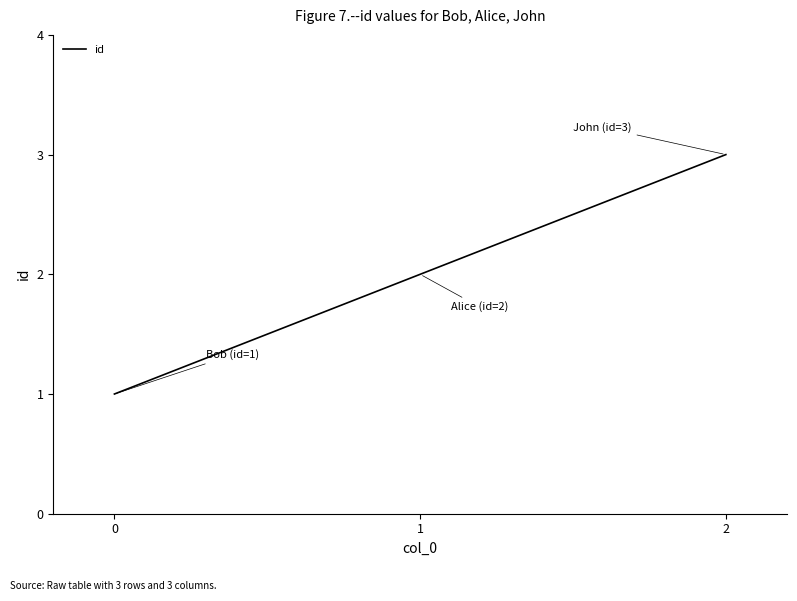

True or false: the data shows 4 at 2.

False